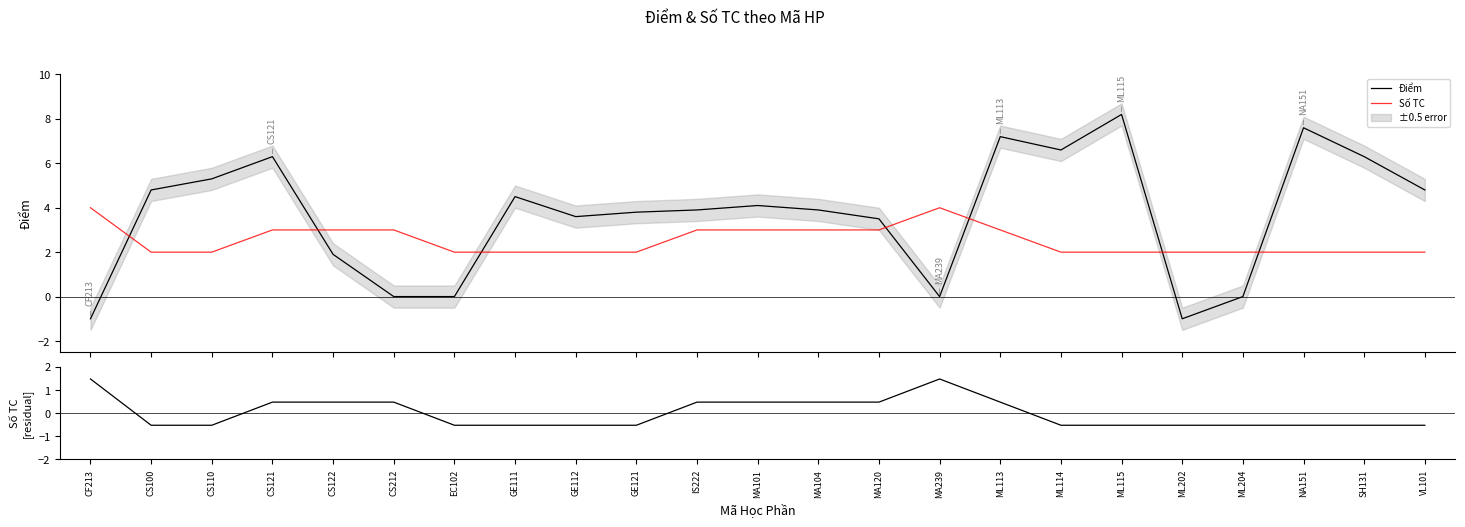

At which category does Số TC (residual) reach its first local peak?

MA239